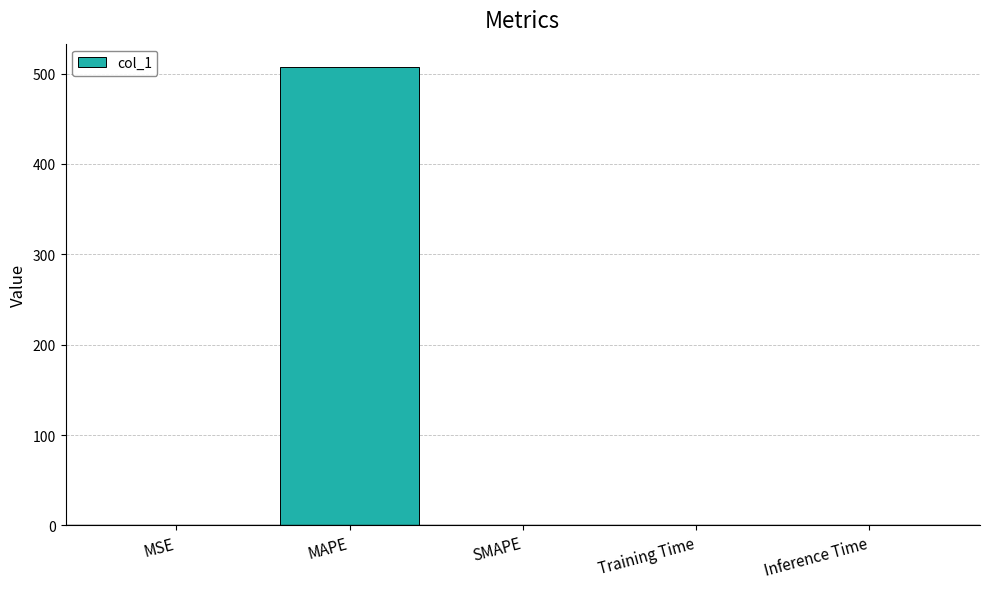

The value at MAPE is 507.8. True or false?

True